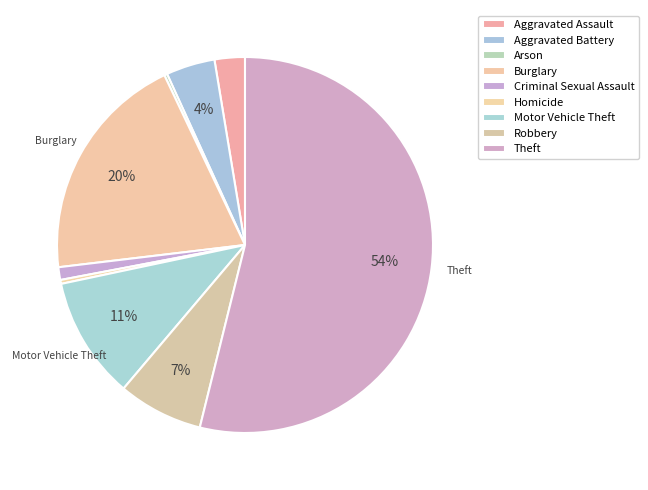

Which slice is the largest?

Theft